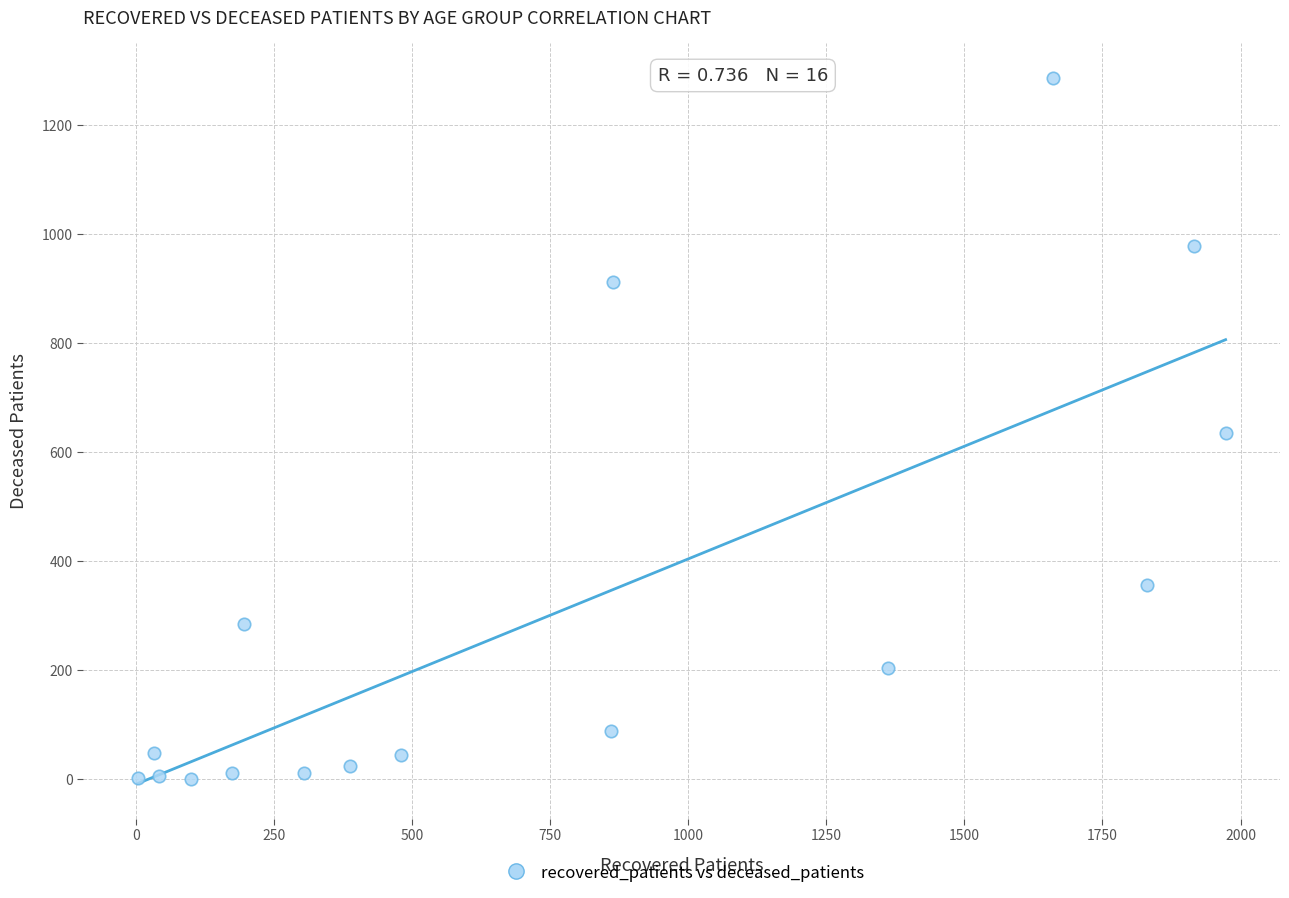

What is the range of X values (max minus min)?

1970